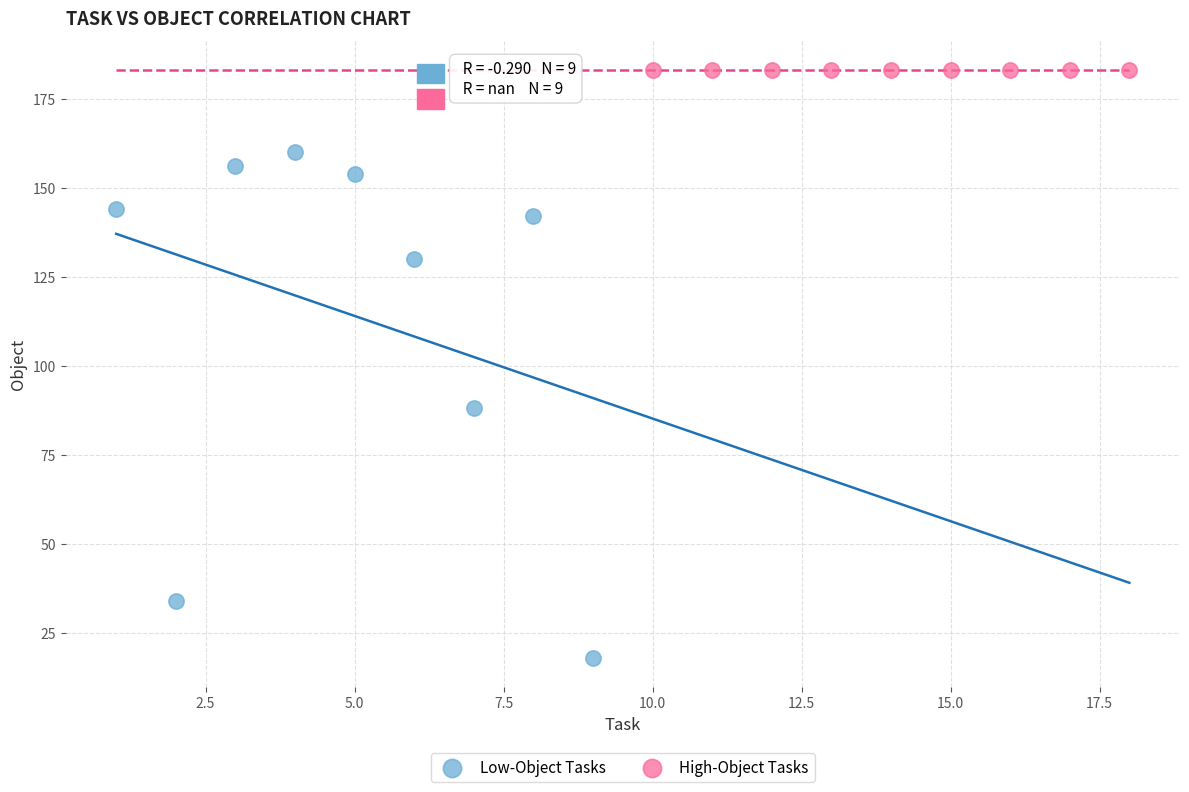

Which series reaches the maximum Y coordinate?

High-Object Tasks